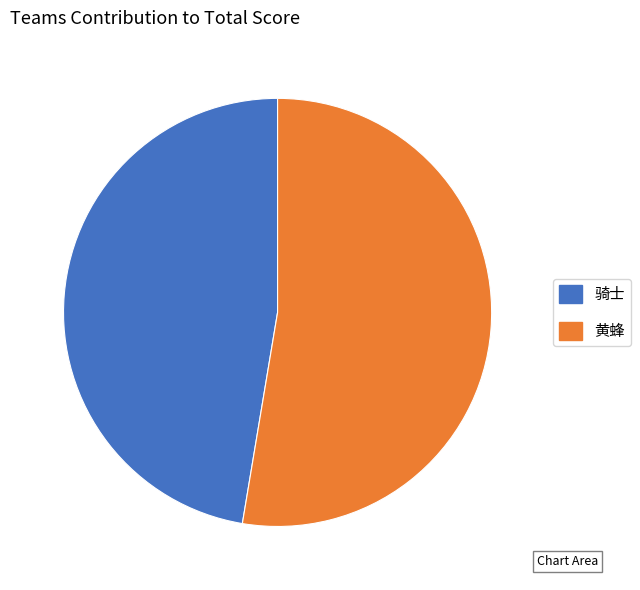

Is 黄蜂 the majority of the pie?

Yes